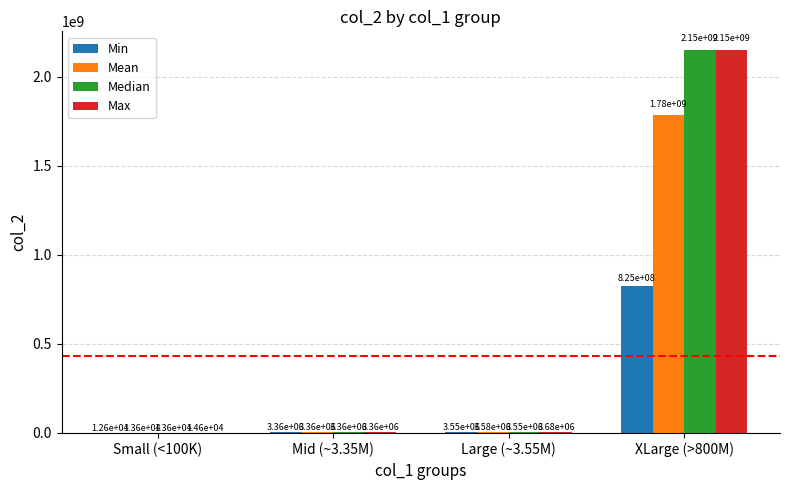

Reading right to left, extract all data points from this chart.

Min: 825439075.0	3551280.0	3355697.0	12598.0
Mean: 1783148173.0	3578907.6	3355697.0	13620.0
Median: 2147483647.0	3553635.0	3355697.0	13622.0
Max: 2147483647.0	3682353.0	3355697.0	14640.0